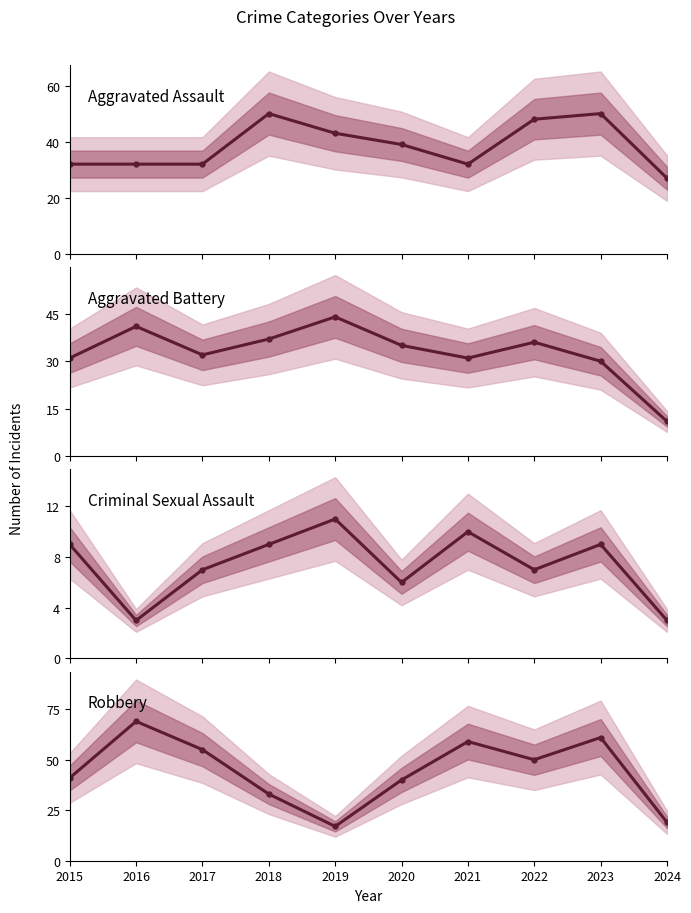

What is the value of the Aggravated Battery point at the 7th from the left?

31